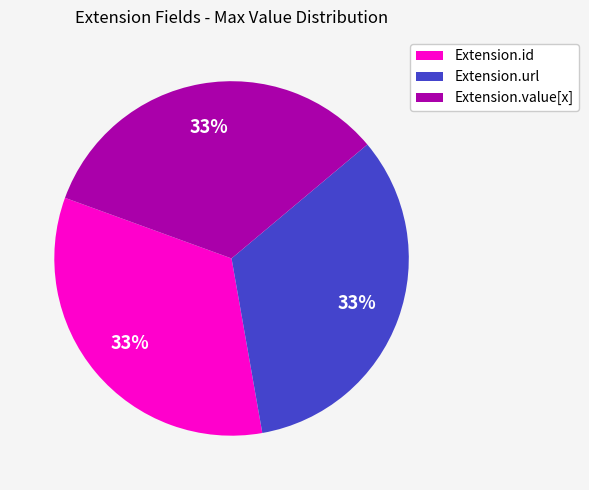

The Extension.url slice represents 89% of the pie. True or false?

False